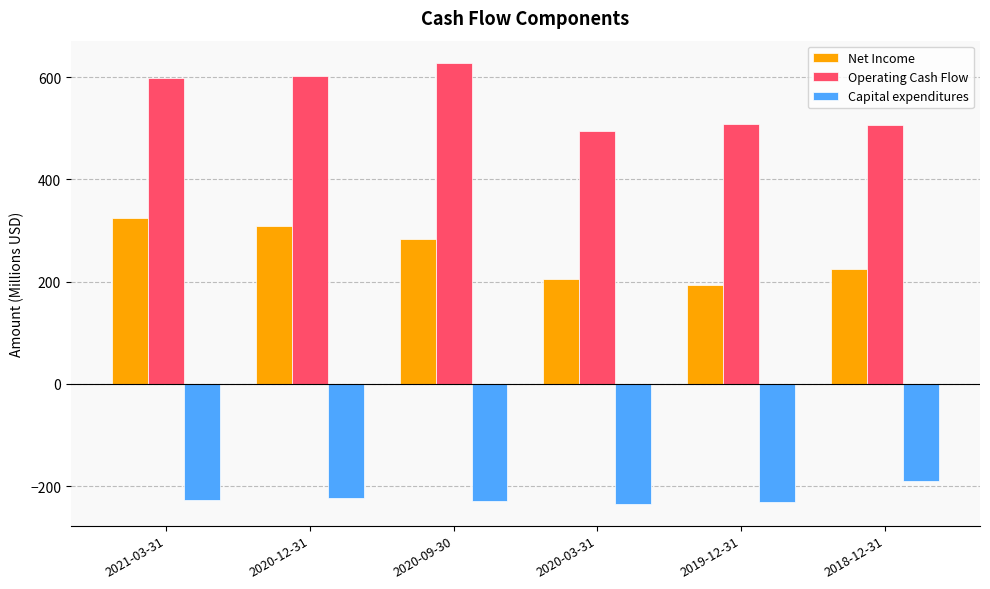

What is the total value across all series at 2019-12-31?

470.2